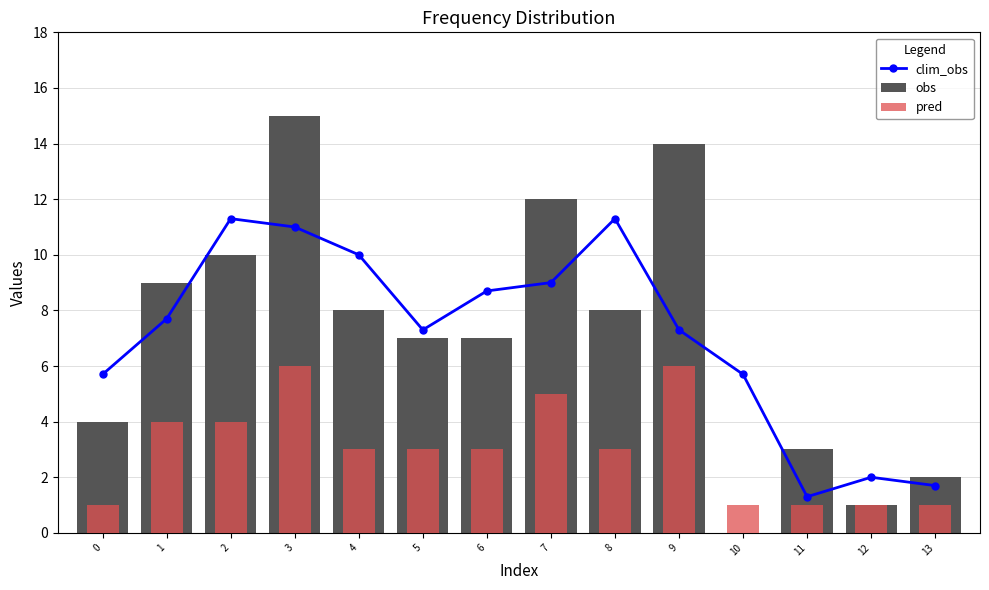

Is the value of clim_obs at 5 greater than the value of obs at 8?

No